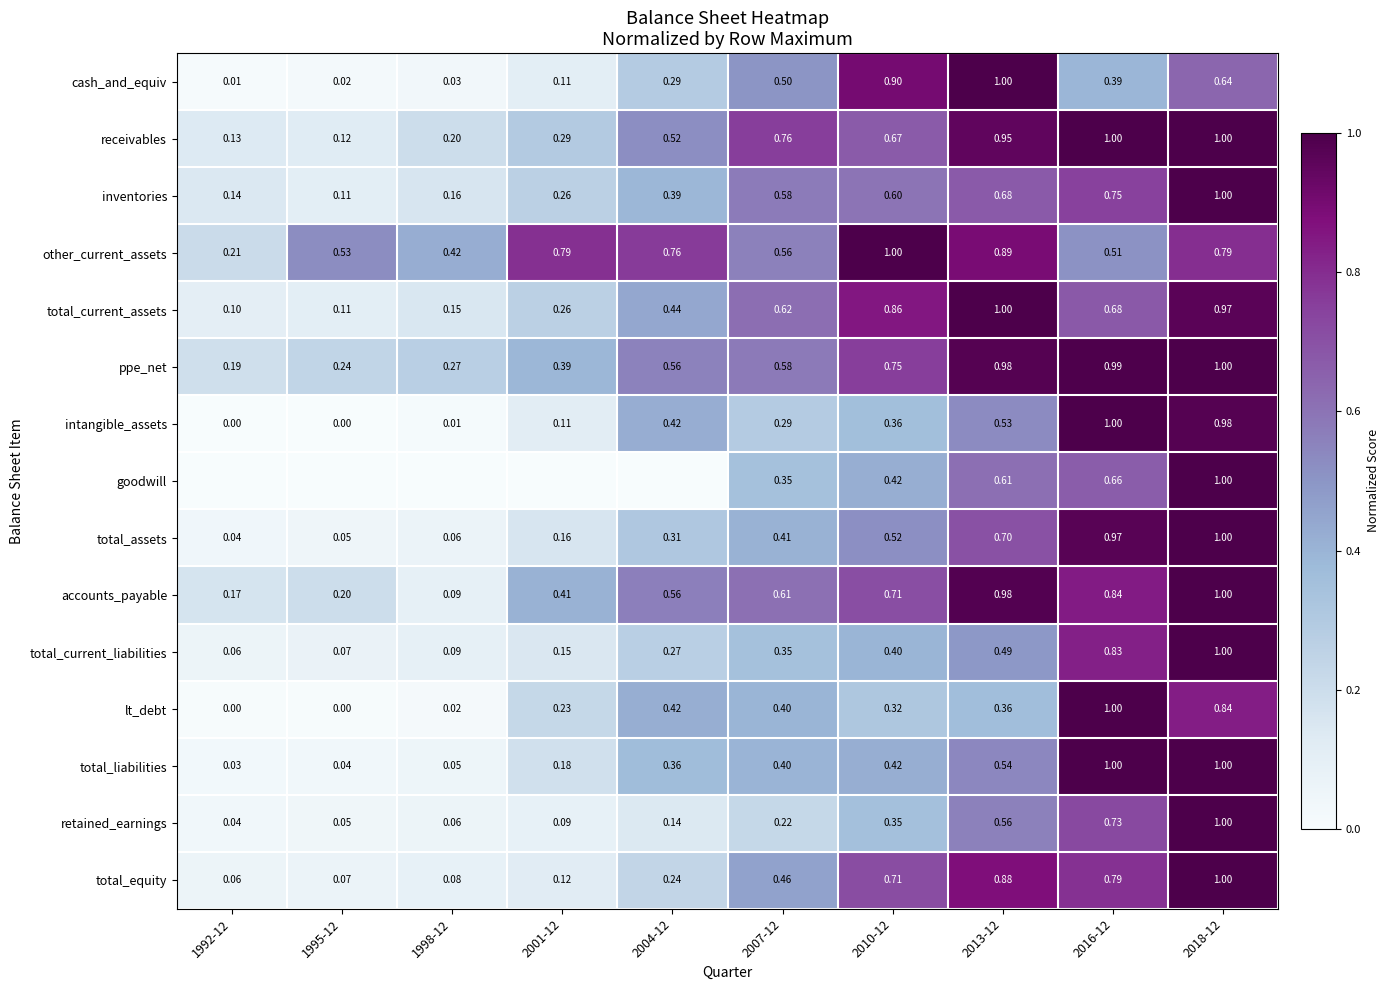

What is the difference between the highest and lowest values at 2018-12?

0.4